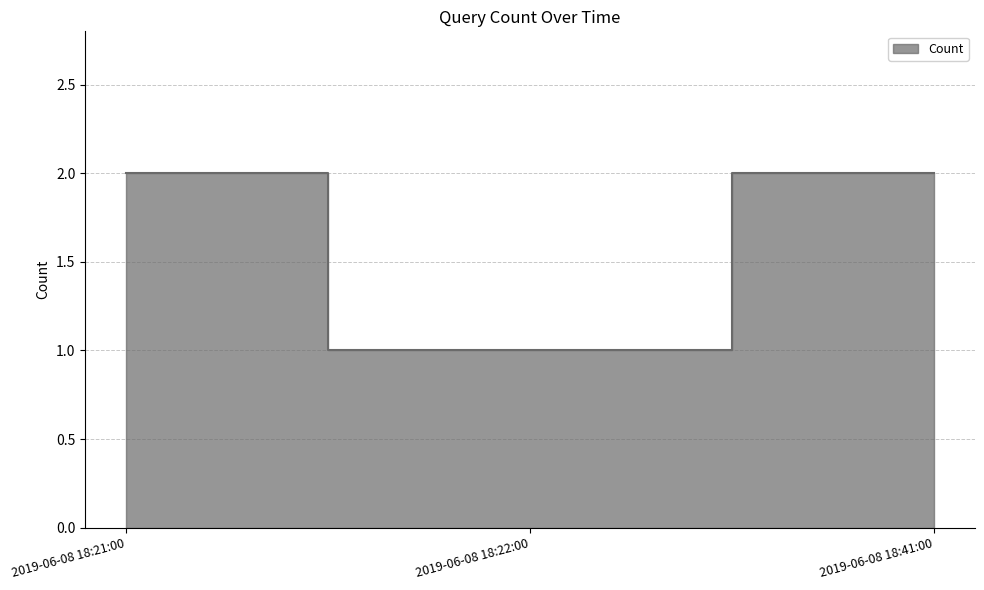

Reading left to right, list all the values displayed in this chart.

2019-06-08 18:21:00=2	2019-06-08 18:22:00=1	2019-06-08 18:41:00=2